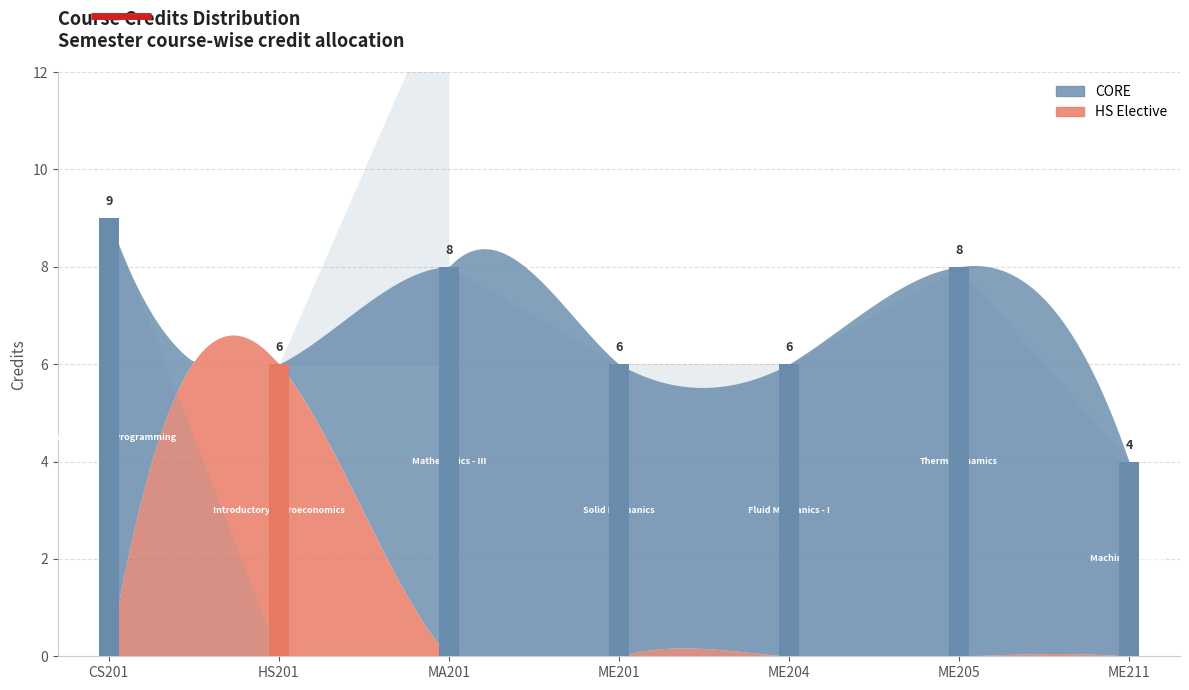

What is the difference between the maximum and minimum values?

5